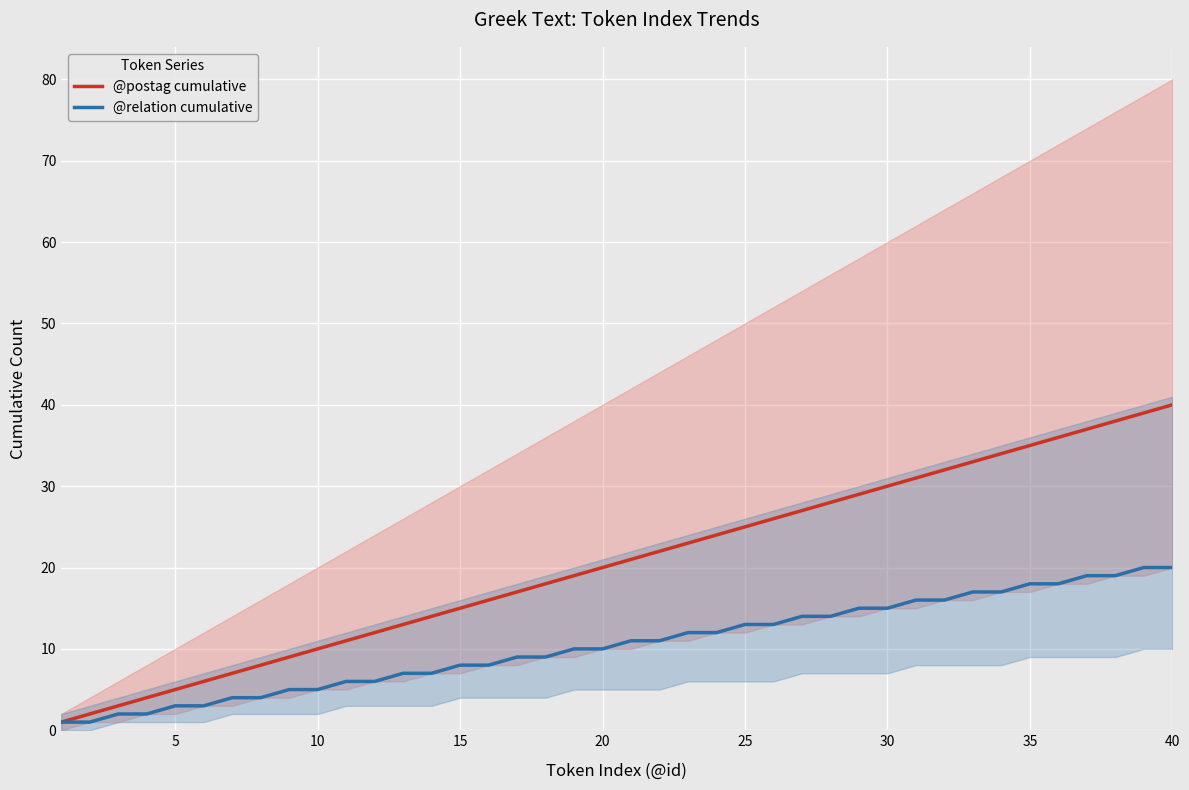

List the series in order of their overall mean, highest first.

@postag cumulative, @relation cumulative